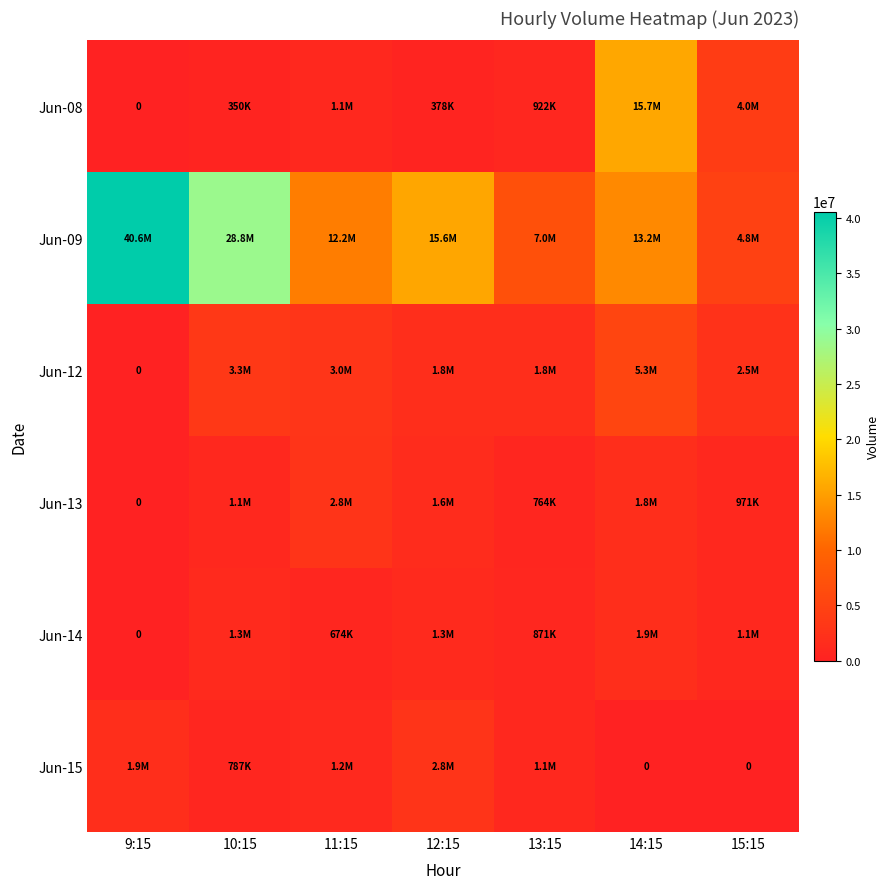

Read the Jun-15 value at 13:15, to the nearest 10.

1076290